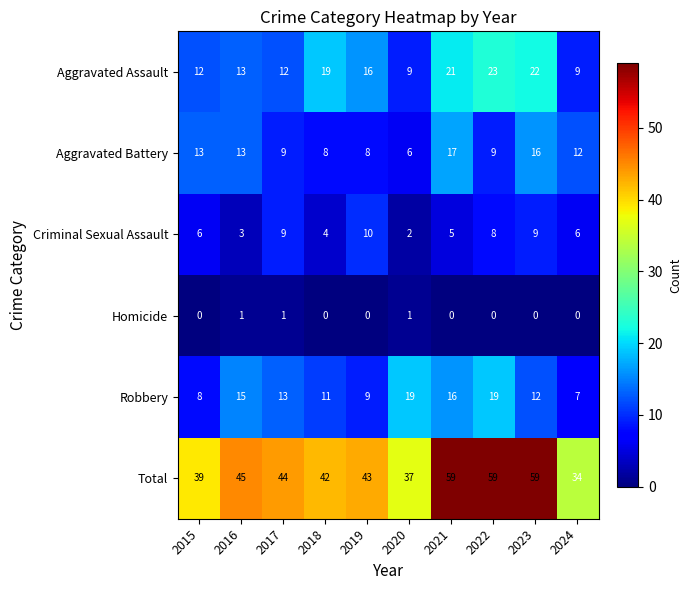

True or false: Aggravated Assault has a value of 22 at 2023.

True